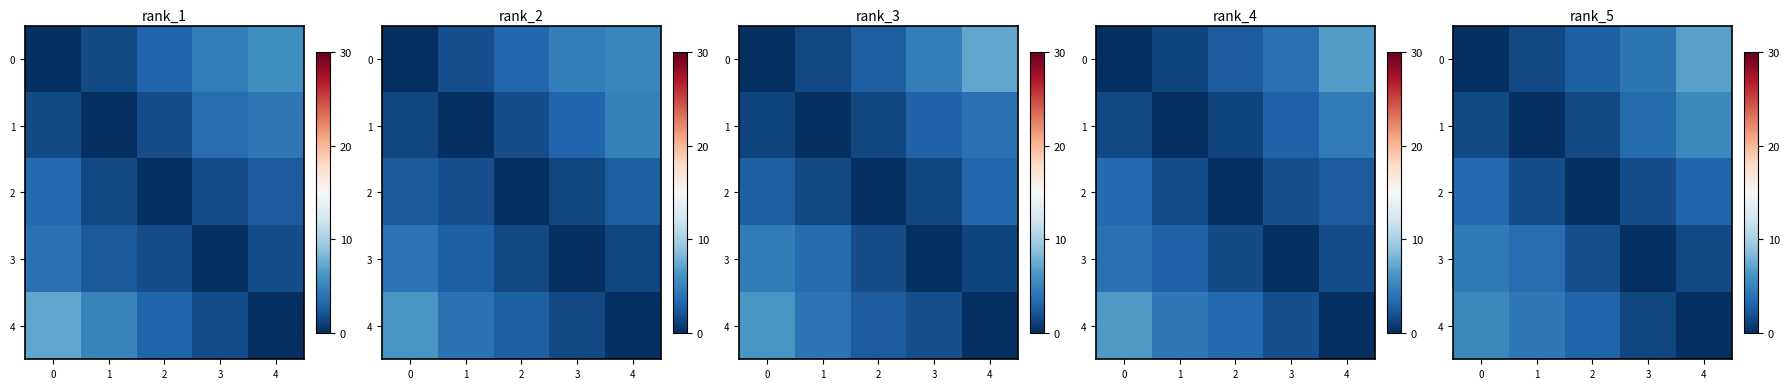

The row_3 series shows 0.6 at 2. True or false?

False